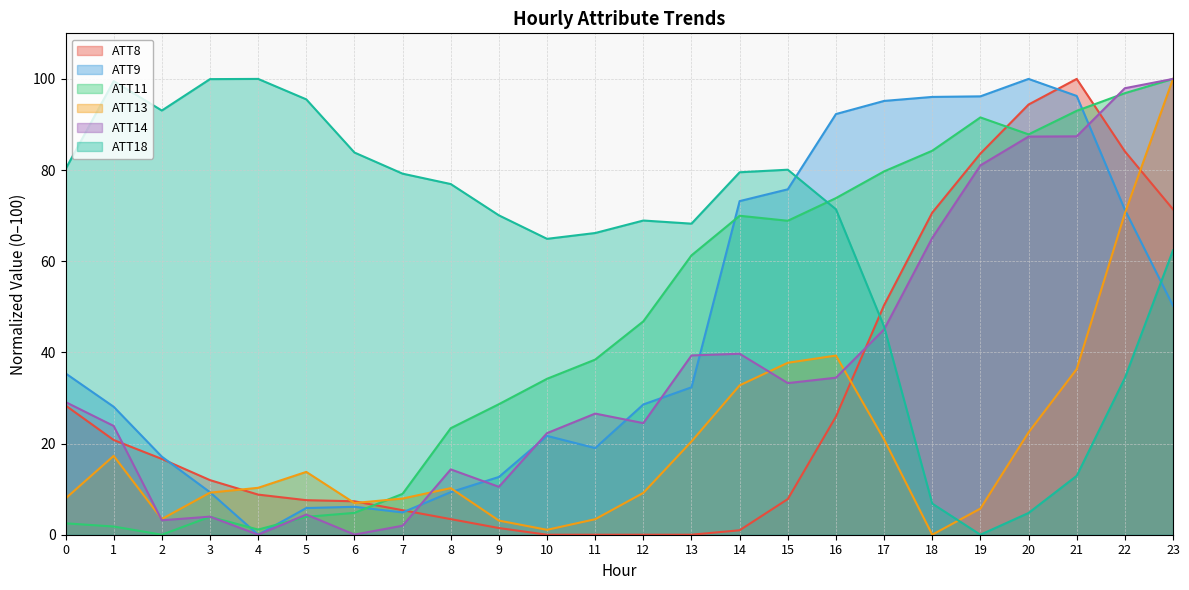

Which series ends up on top after the final intersection of ATT14 and ATT8?

ATT14